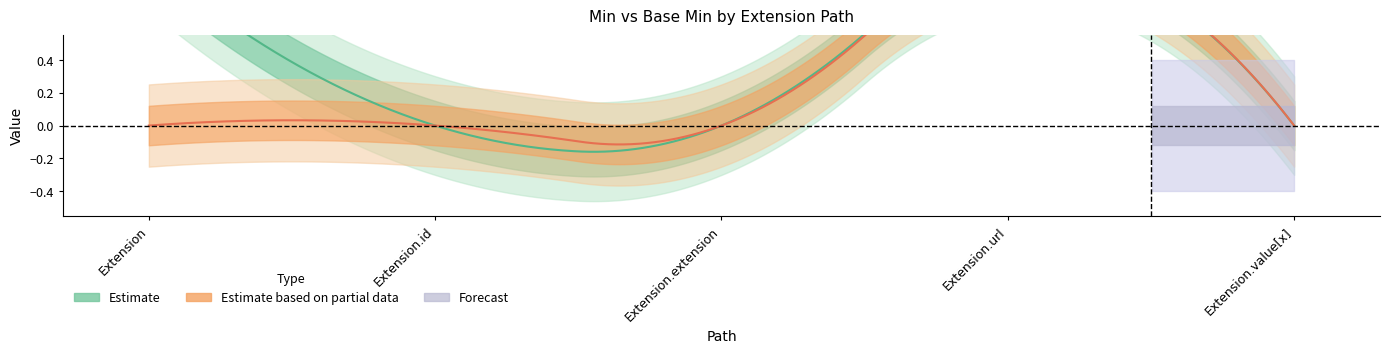

True or false: Min has more than 1 points higher than both neighbors.

False